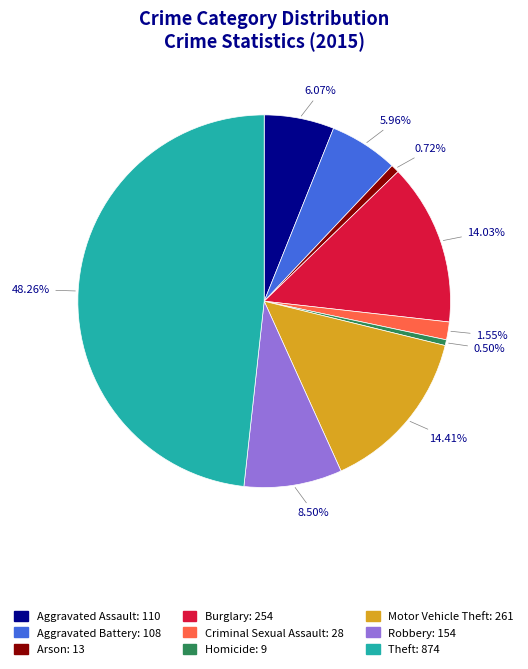

Which slice is the largest?

Theft